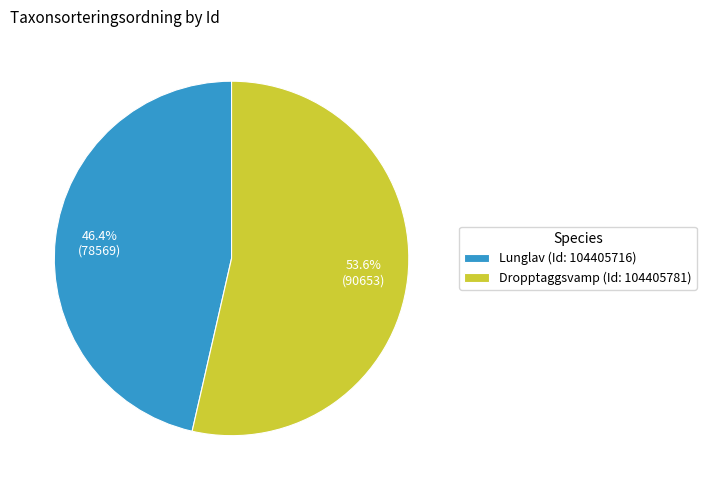

Which has a higher value, Lunglav (Id: 104405716) or Dropptaggsvamp (Id: 104405781)?

Dropptaggsvamp (Id: 104405781)